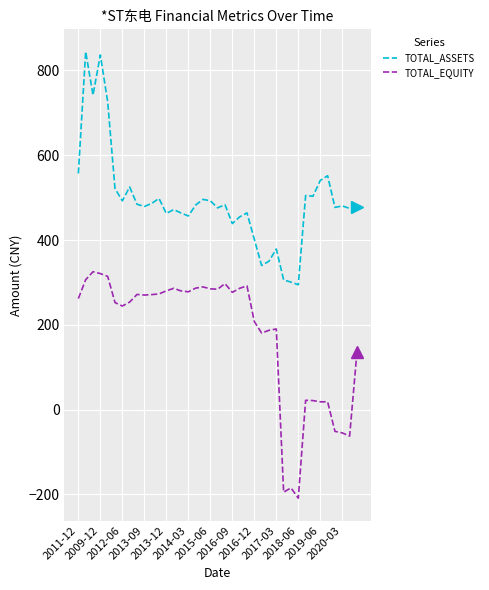

True or false: TOTAL_ASSETS has more than 0 points higher than both neighbors.

True